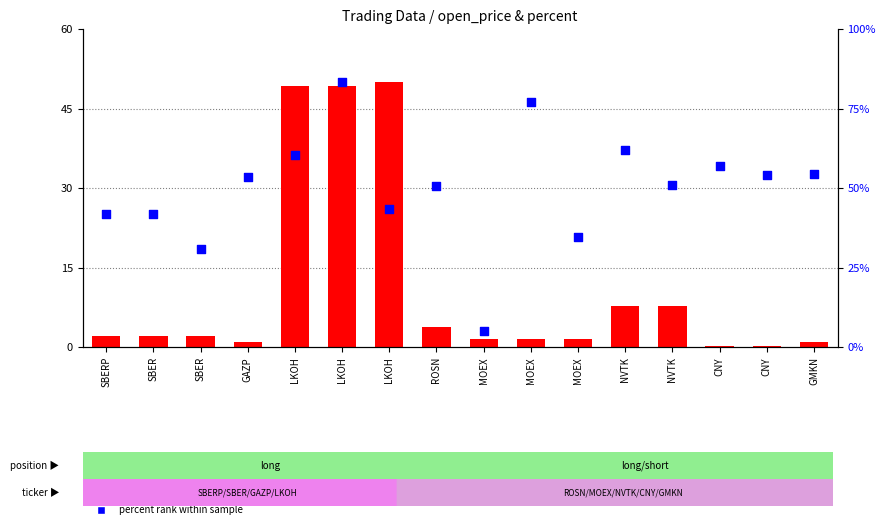

At how many categories does at least one series exceed 52?

8